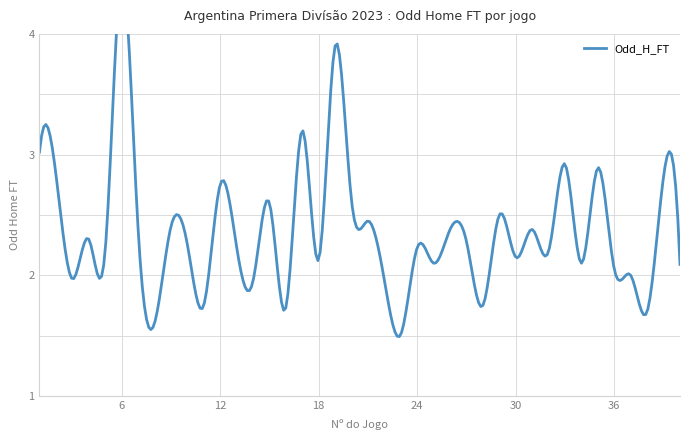

How many data points are less than 2?

9